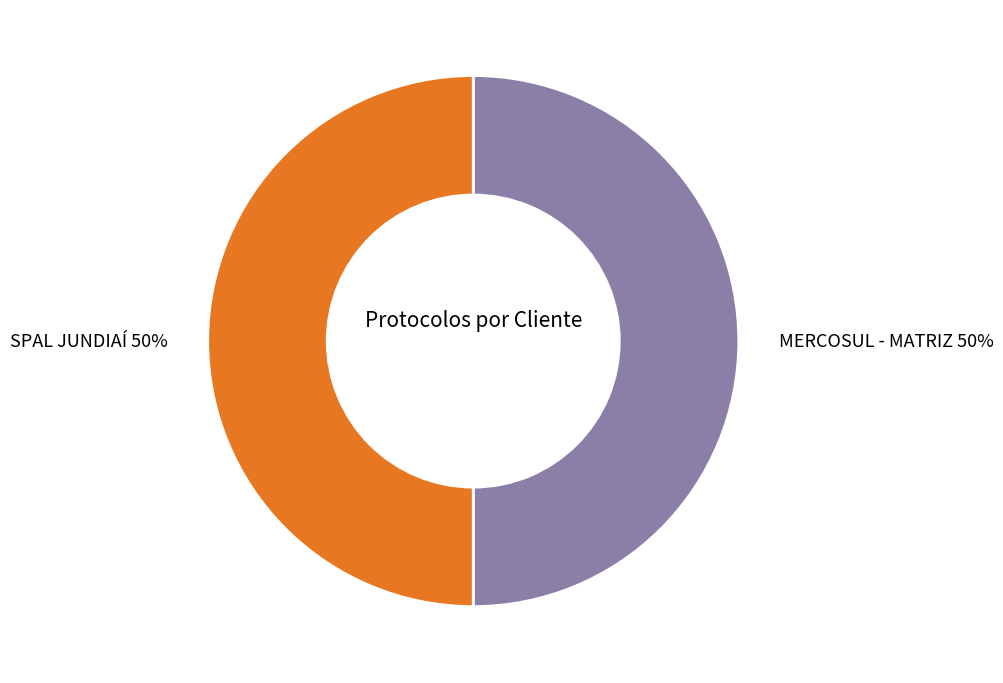

True or false: MERCOSUL - MATRIZ accounts for 50% of the total.

True